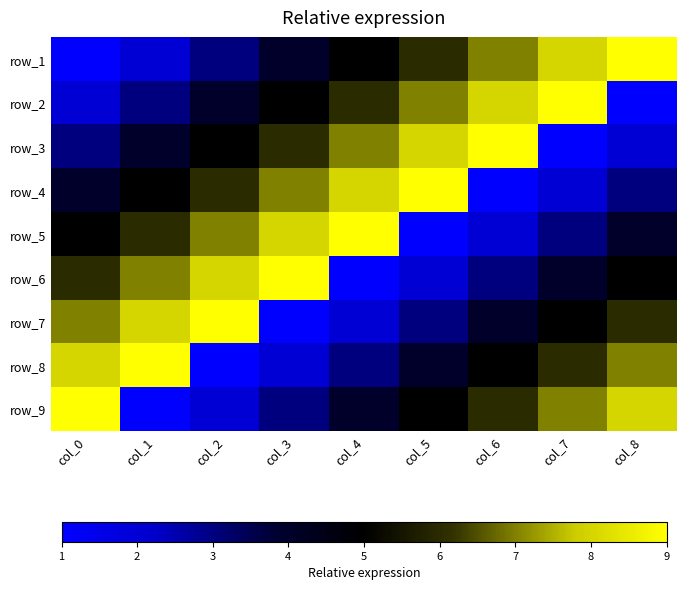

What is the average value of the row_7 series?

5